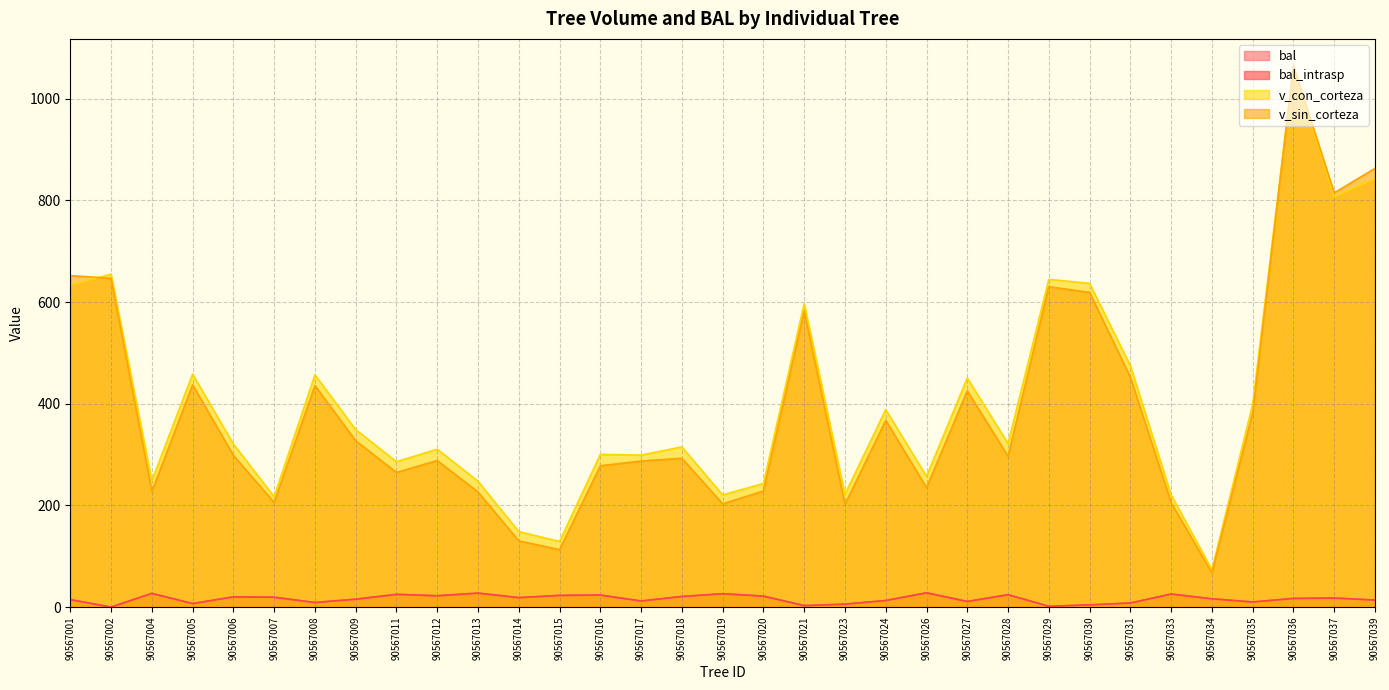

What is the spread (max minus min) of values at 90567008?

447.8